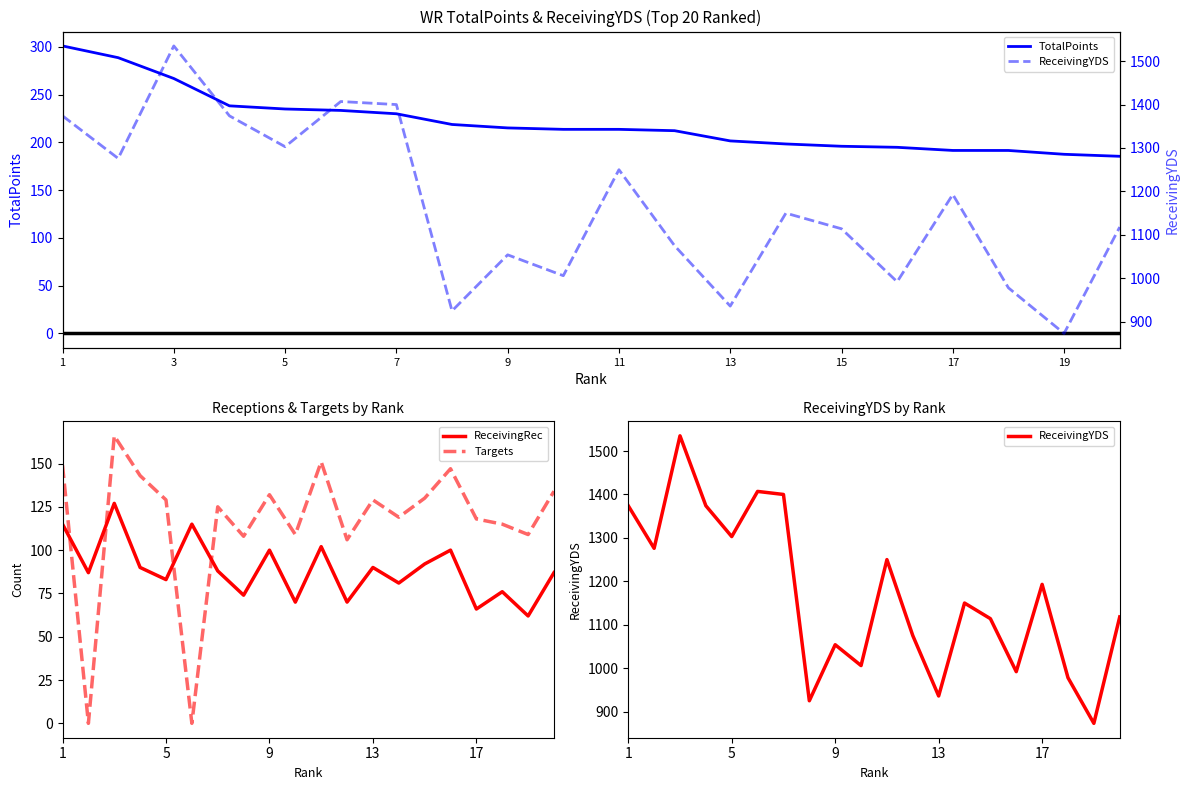

Which series has the widest spread of values?

ReceivingYDS